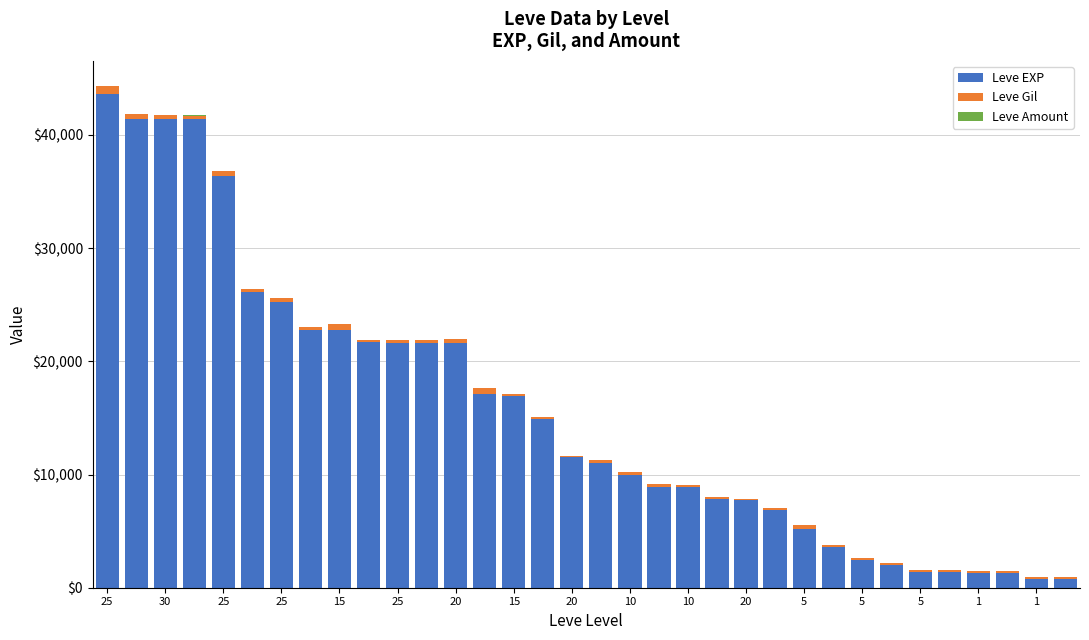

What is the maximum value for Leve EXP?

43600